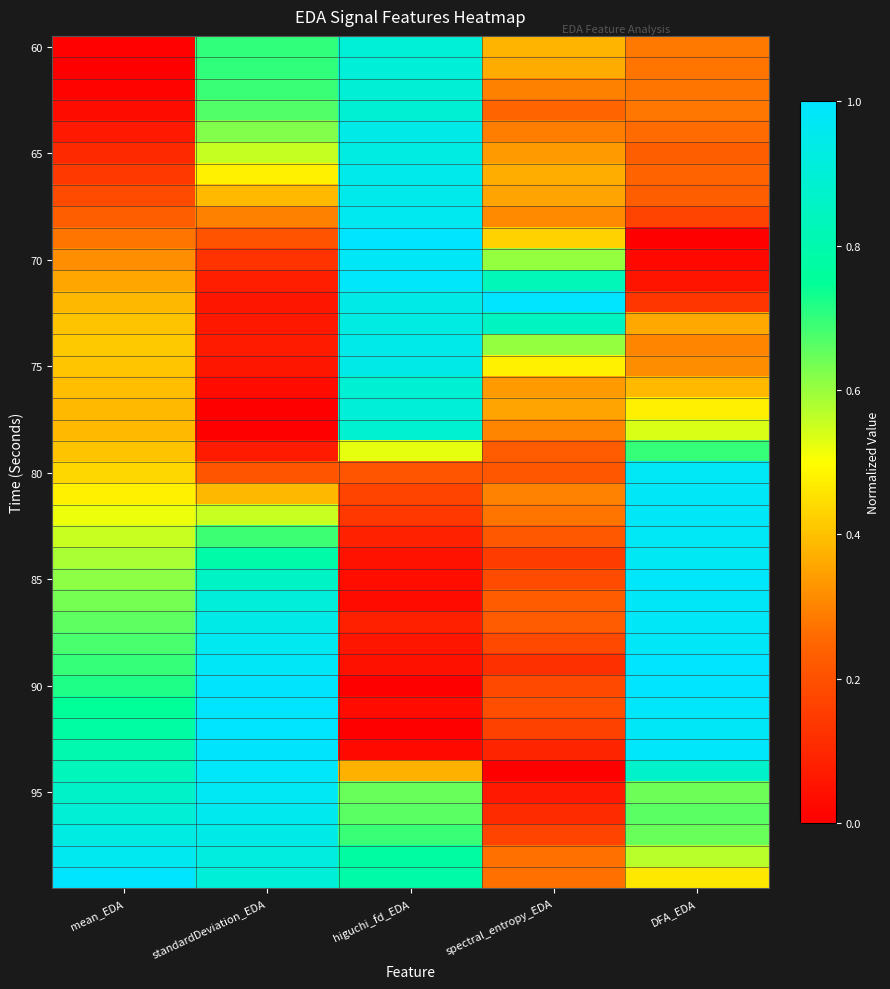

Which has a higher value, standardDeviation_EDA or spectral_entropy_EDA?

standardDeviation_EDA